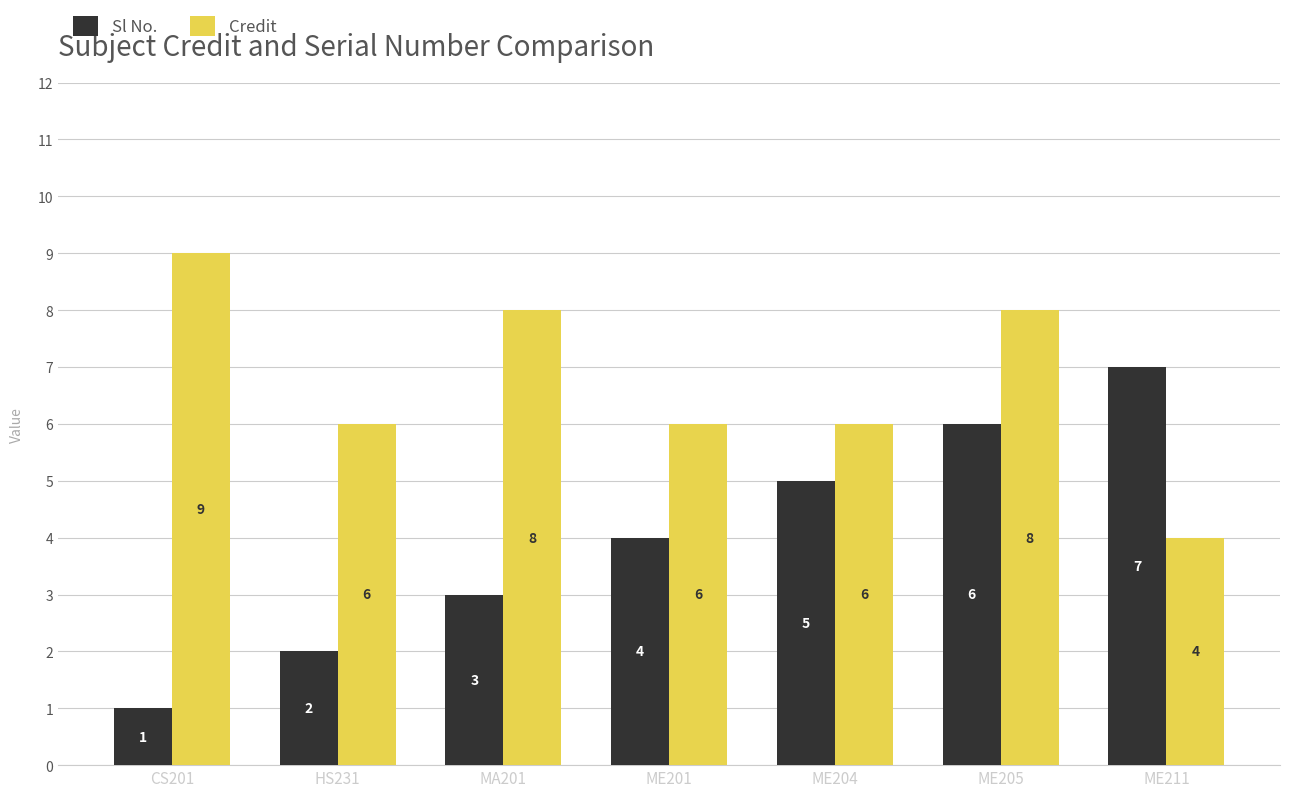

Which series changed the most between HS231 and ME205?

Sl No.